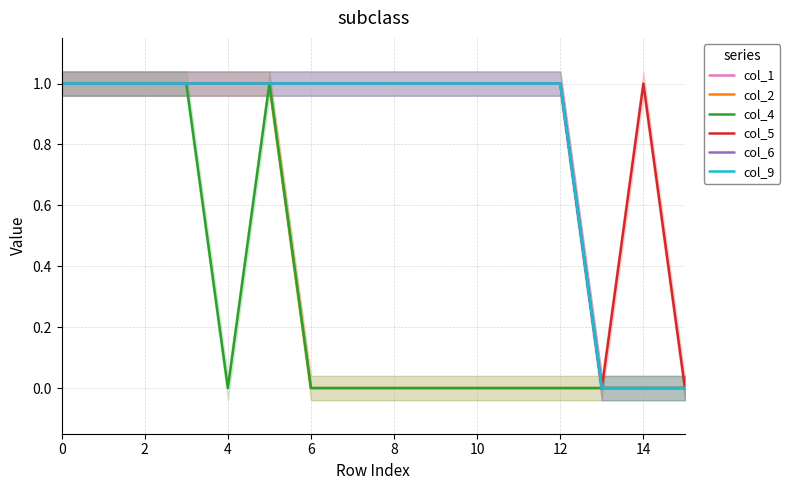

Which has a higher value, 13 or 14?

13